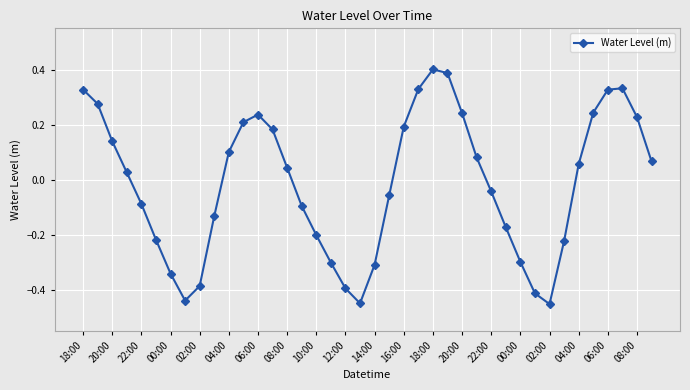

What is the difference between the maximum and minimum values?

0.9